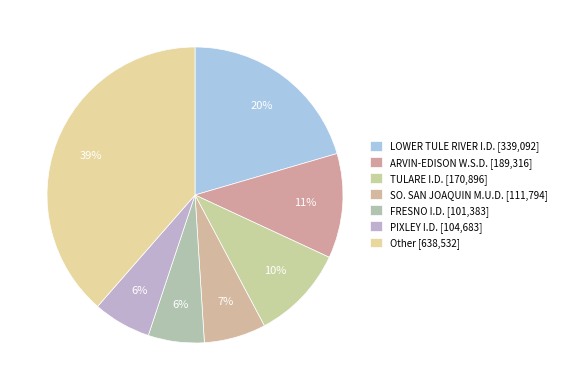

What is the smallest slice in the pie chart?

FRESNO I.D.